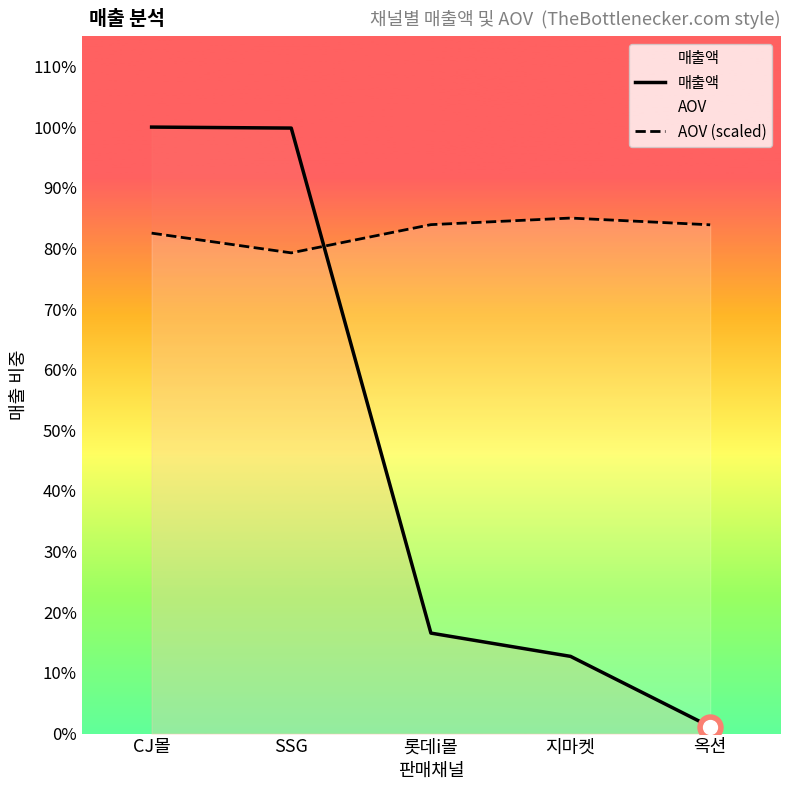

How many categories are shown in the chart?

5